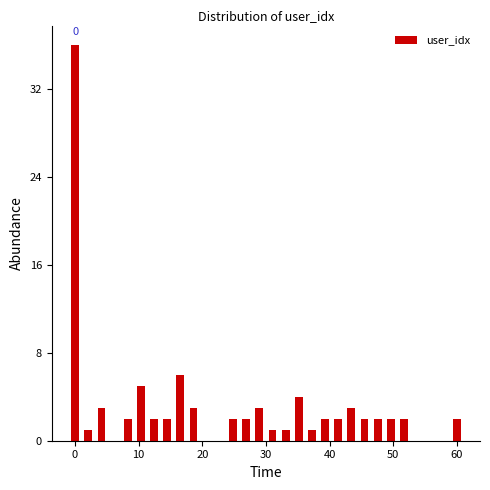

Around what value on the x-axis is the tallest bar? Give the approximate position of its centre, as read against the axis.

0